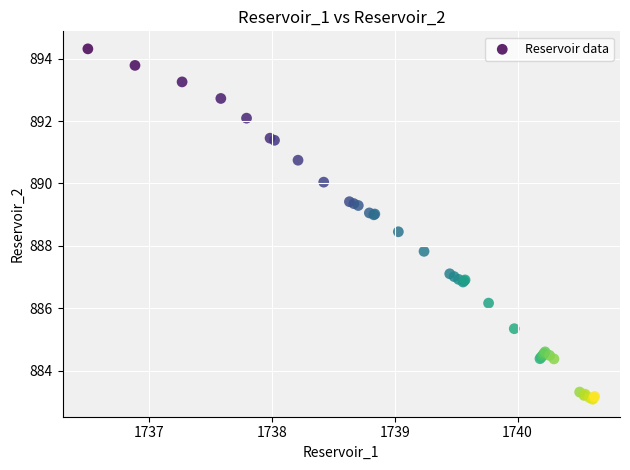

What Y value in the scatter plot is closest to 888?

887.8